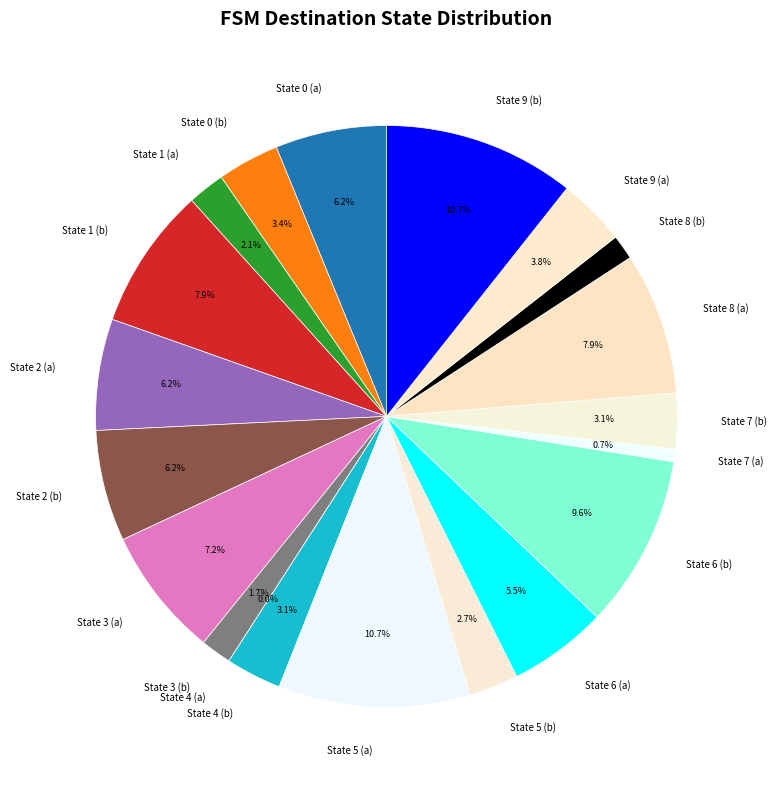

To the nearest percent, what is the difference between the largest and smallest slice percentages?

11%